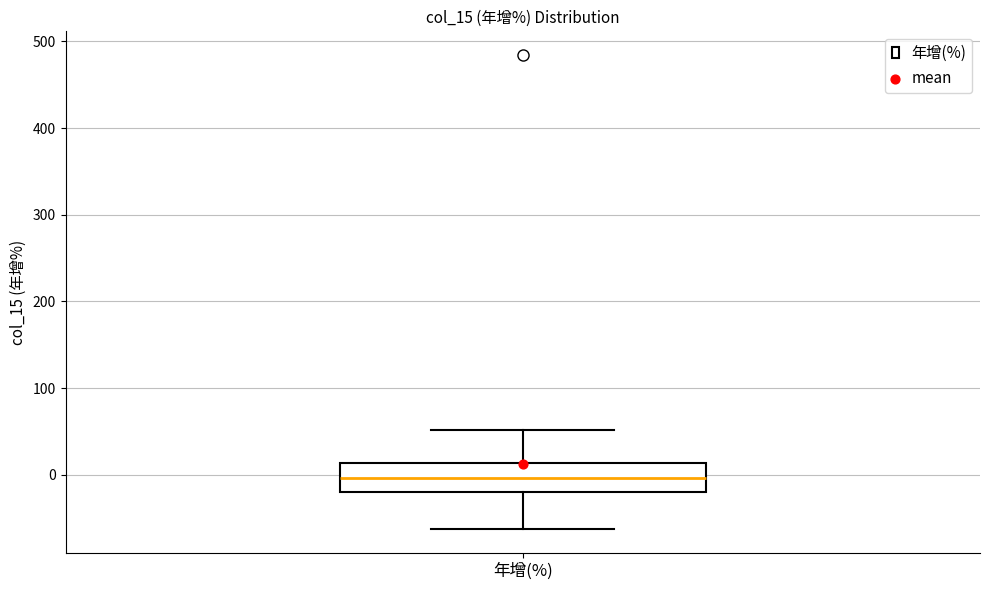

Read this box plot against the y-axis: the position of the median line, the range covered by the box, and the ends of both whiskers. The values are not printed on the chart, so give them approximately, as read against the axis.

median 0, box -20 to 10, whiskers -60 to 50